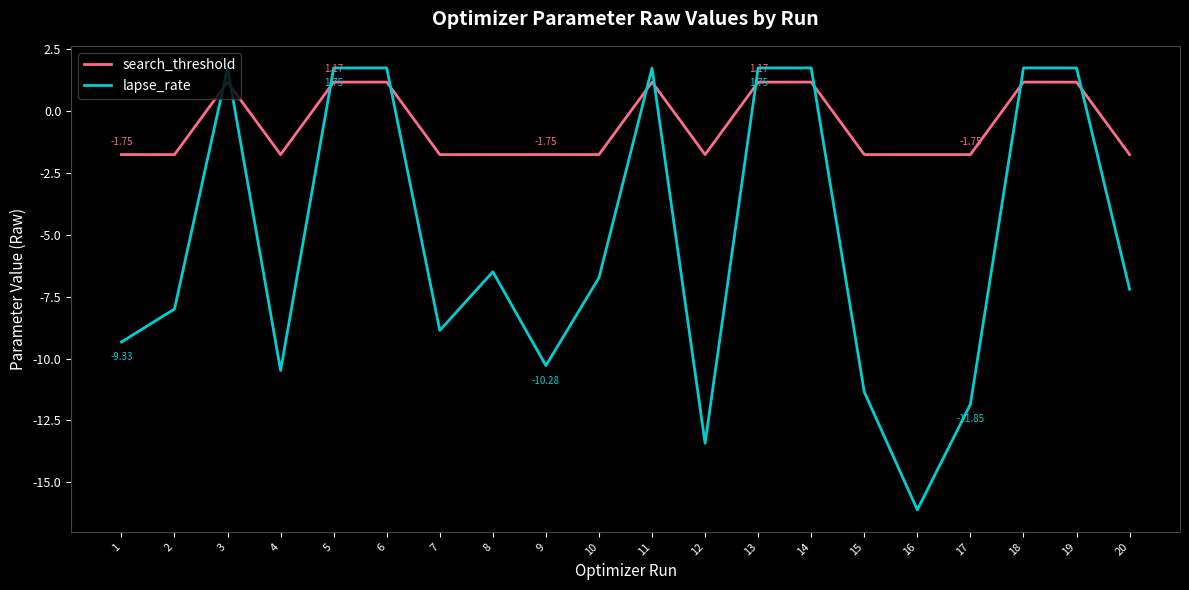

Which series ends up on top after the final intersection of search_threshold and lapse_rate?

search_threshold